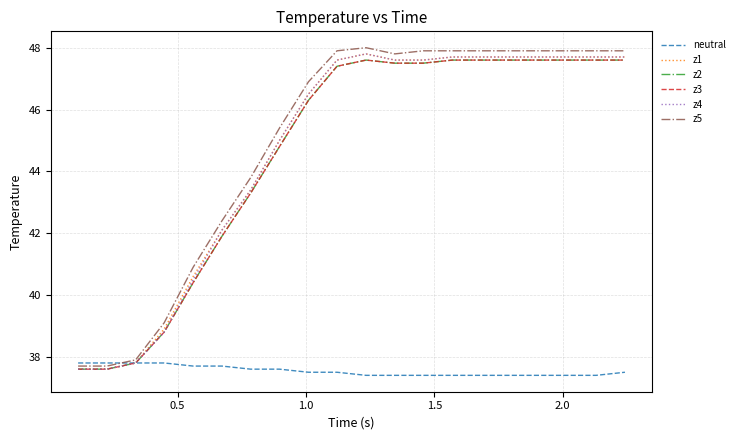

True or false: z2 and z3 cross at least once.

False